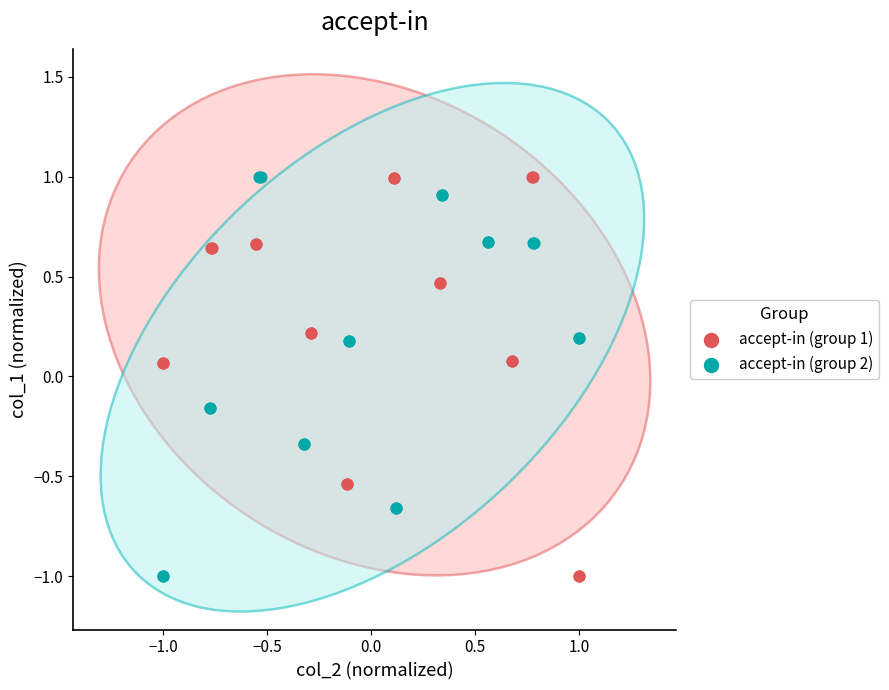

What are all the series names shown in the legend?

accept-in (group 1), accept-in (group 2)